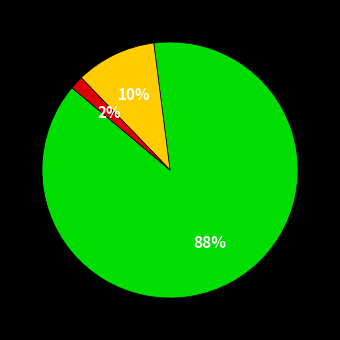

To the nearest percent, what is the difference between the largest and smallest slice percentages?

86%